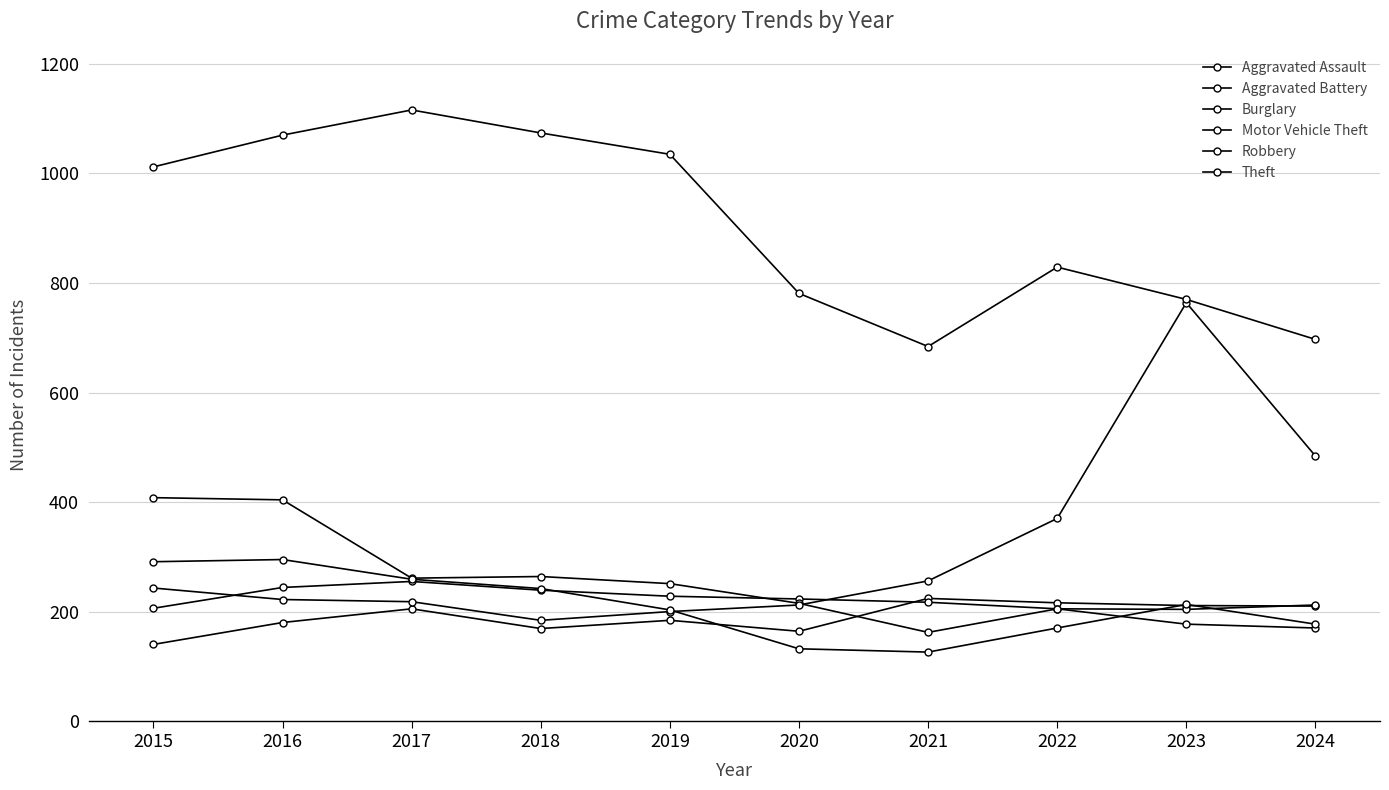

In Motor Vehicle Theft, how many points are lower than both neighbors (excluding endpoints)?

1